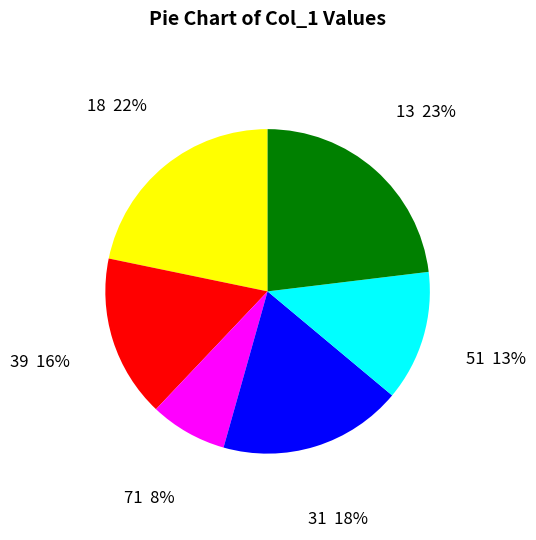

Do 51 and 39 together represent more than half of the pie?

No